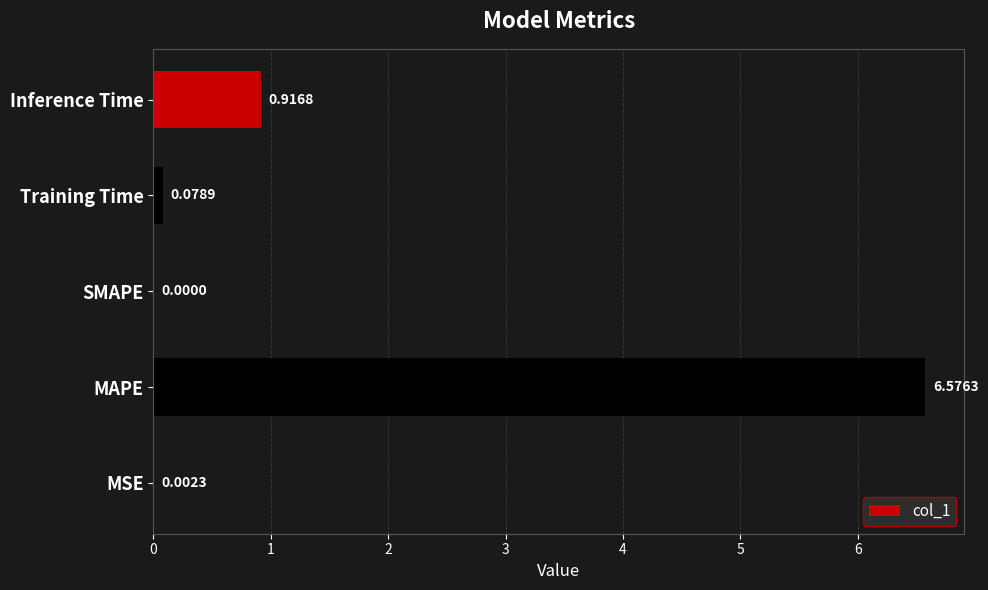

Which has a higher value, MAPE or MSE?

MAPE